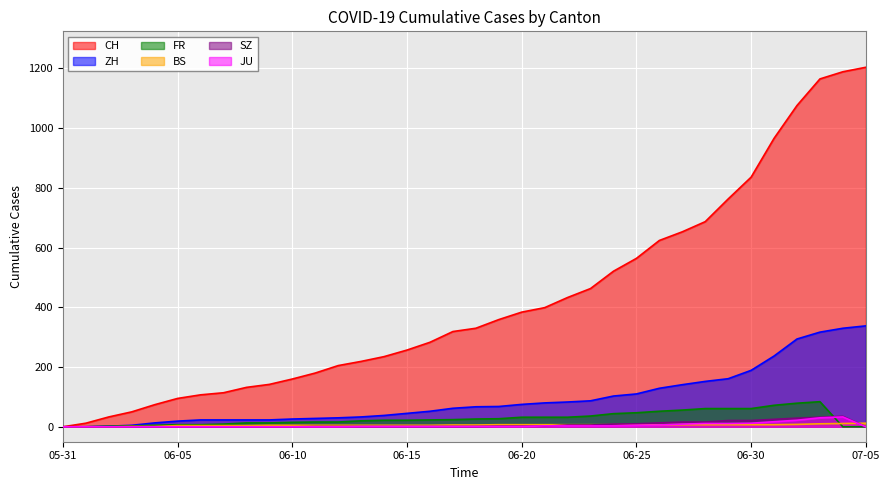

Where is BS nearest to the value 6?

2020-06-17